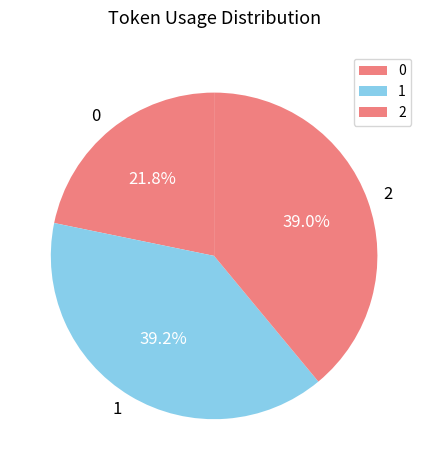

Is there a majority slice in this chart?

No